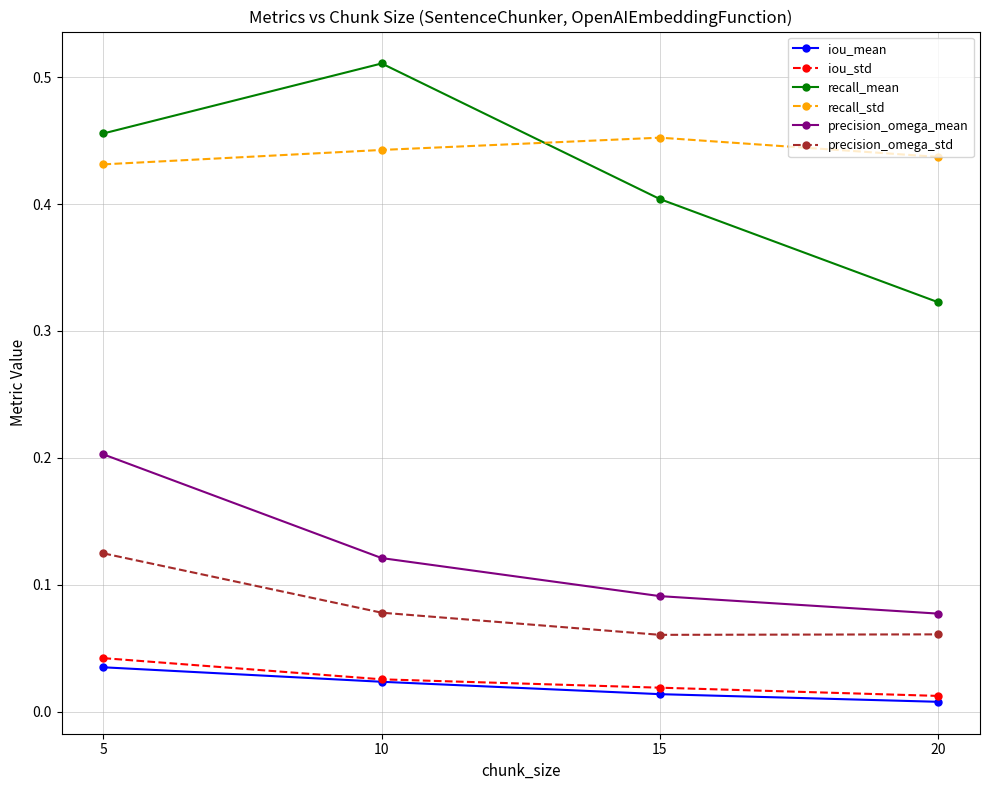

True or false: recall_mean and precision_omega_mean intersect in this chart.

False